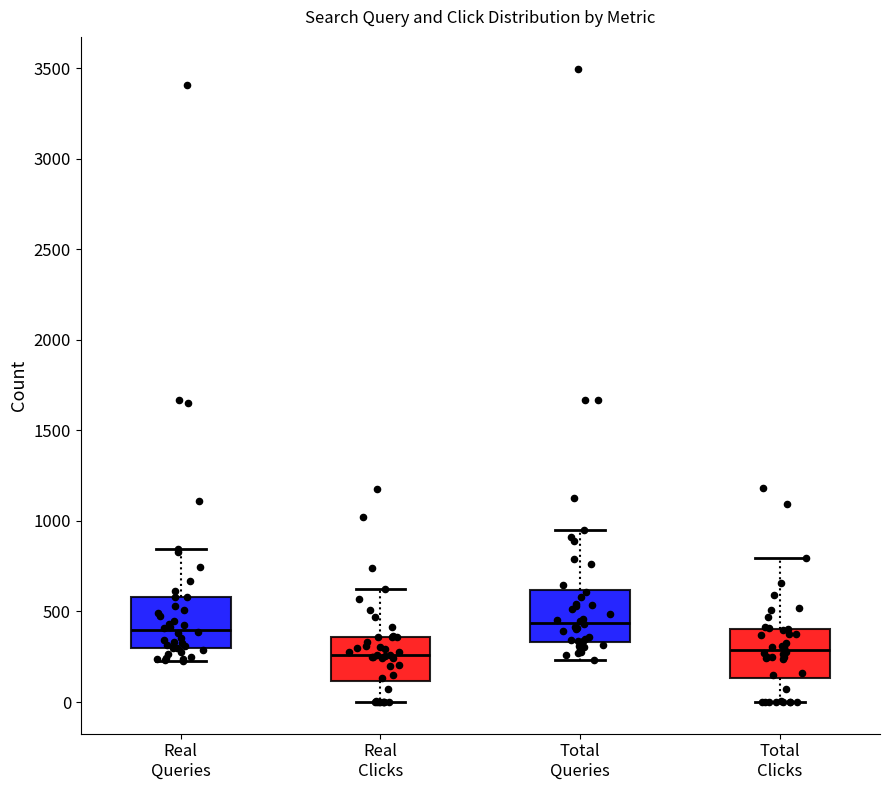

Reading left to right, read every box against the y-axis: the position of its median line, the range the box covers, and the ends of its whiskers. The values are not printed on the chart, so give them approximately, as read against the axis.

Real Queries: median 400, box 300 to 600, whiskers 250 to 850
Real Clicks: median 250, box 100 to 350, whiskers 0 to 650
Total Queries: median 450, box 350 to 600, whiskers 250 to 950
Total Clicks: median 300, box 150 to 400, whiskers 0 to 800